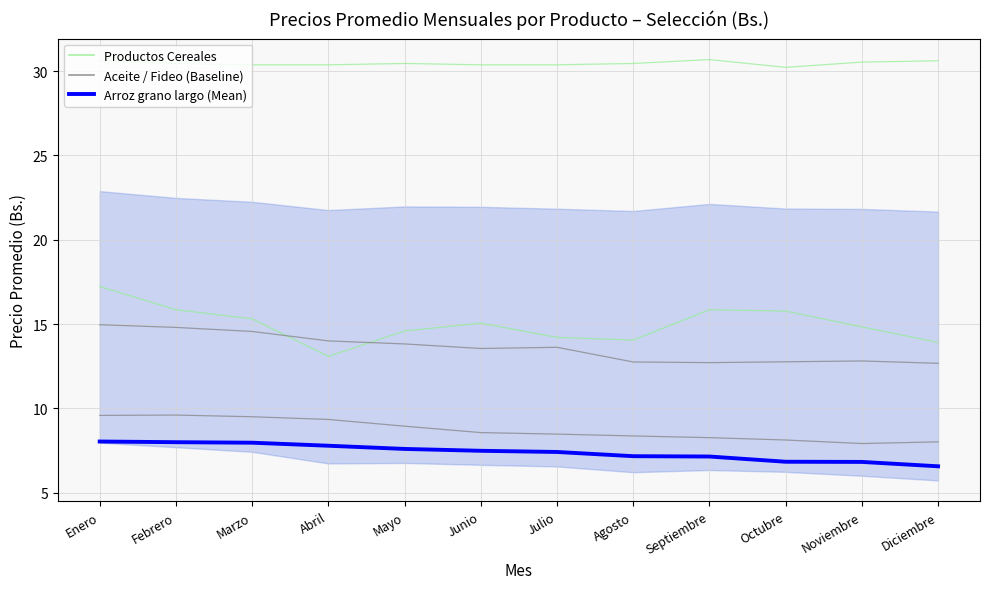

Which label corresponds to the smallest value in the chart?

Diciembre